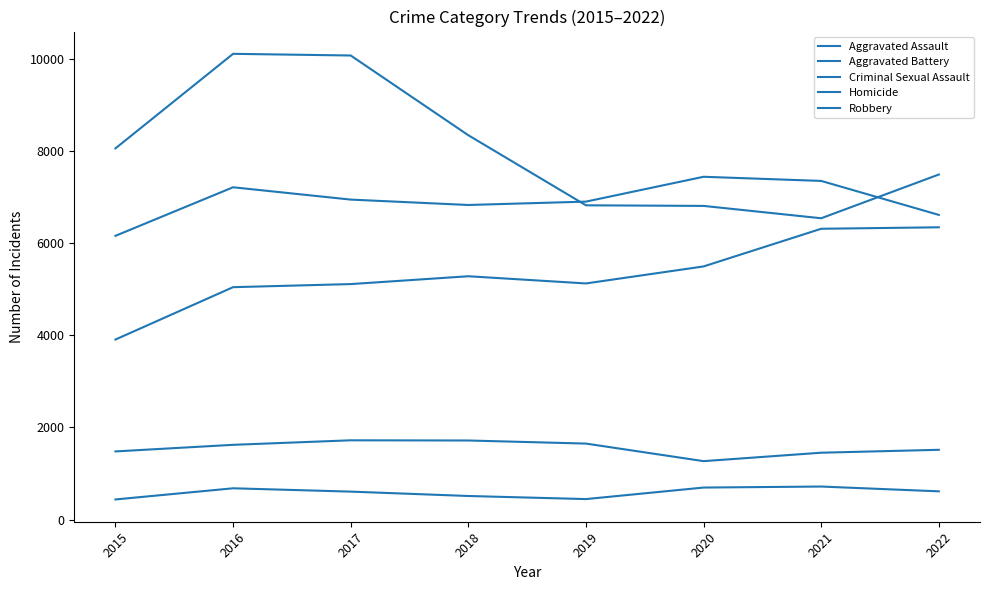

At which category does Homicide reach its first local peak?

2016